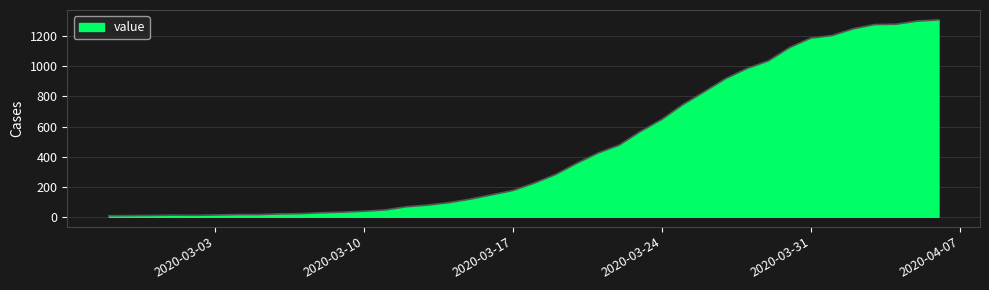

What is the difference between the maximum and minimum values?

1302